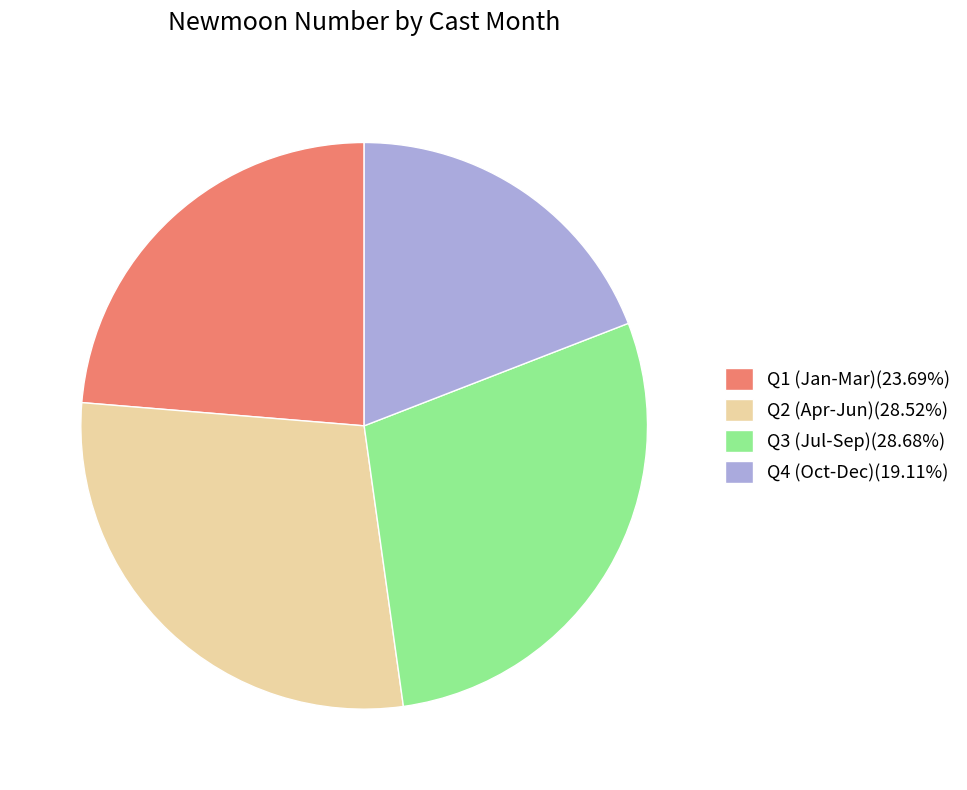

Is there a majority slice in this chart?

No